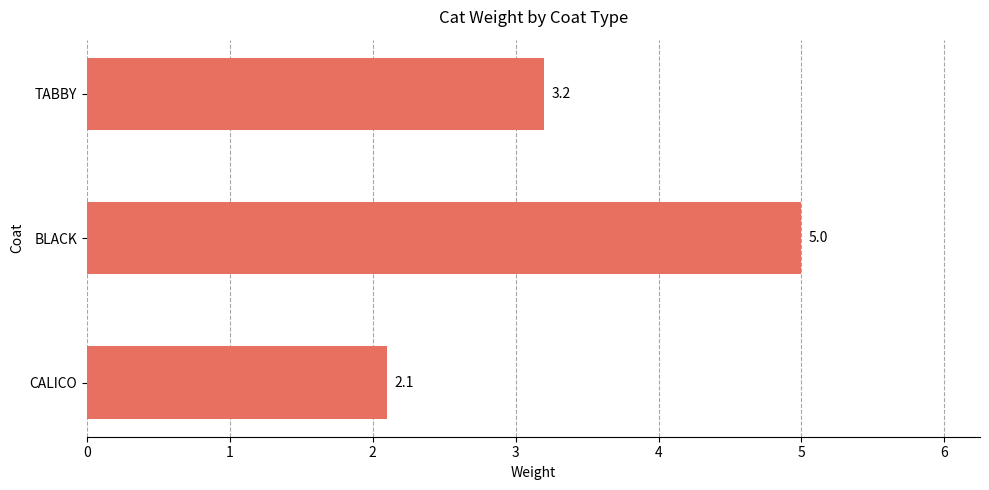

Reading top to bottom, what are all the values shown in this chart?

3.2	5.0	2.1